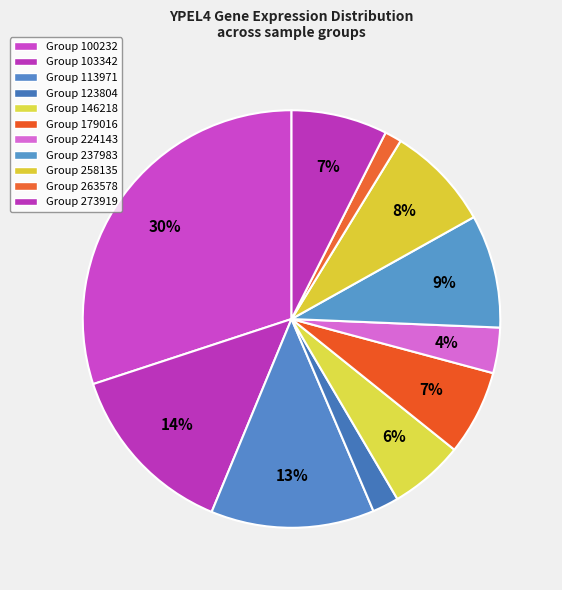

How many segments does this pie chart have?

11